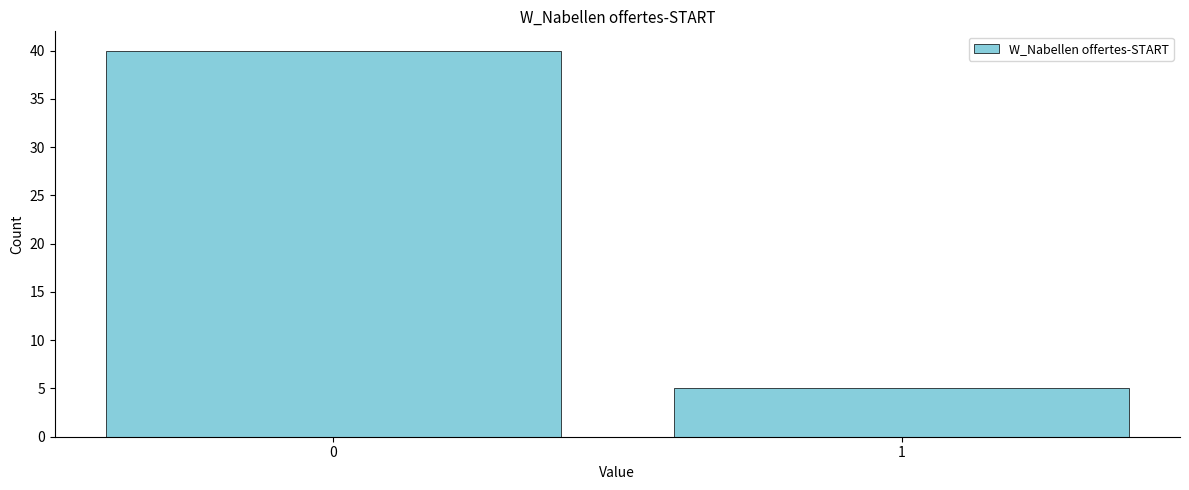

Reading left to right, list all the values displayed in this chart.

40	5